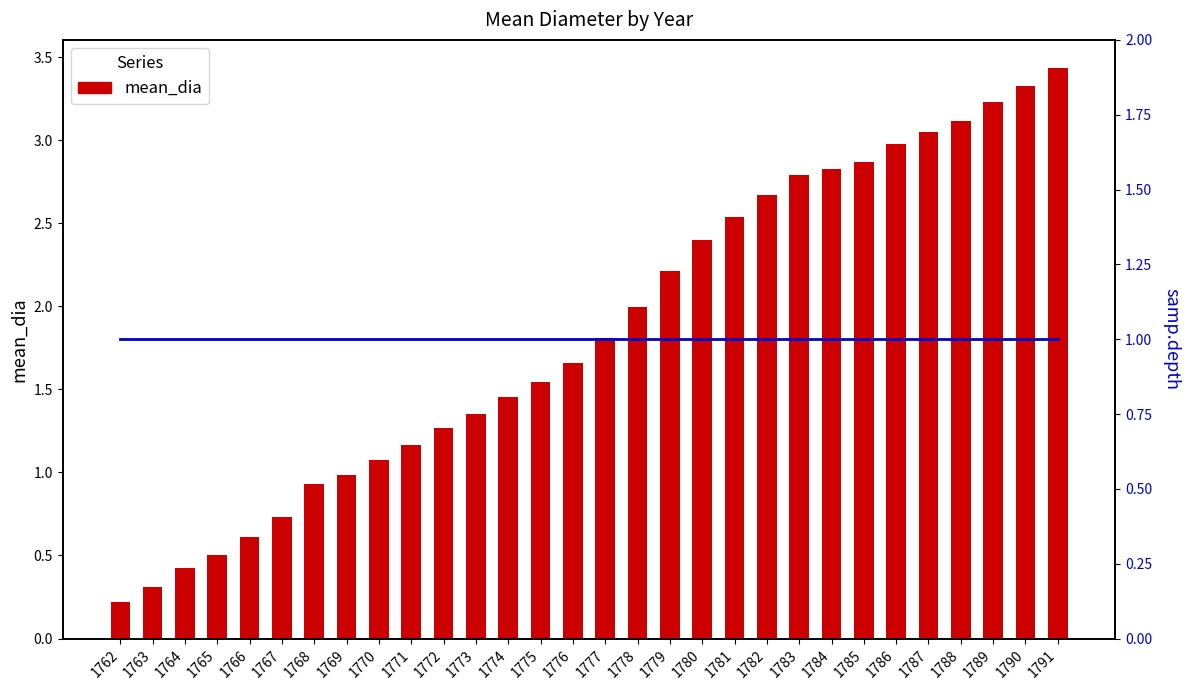

Which category has the lowest value in the mean_dia series?

1762